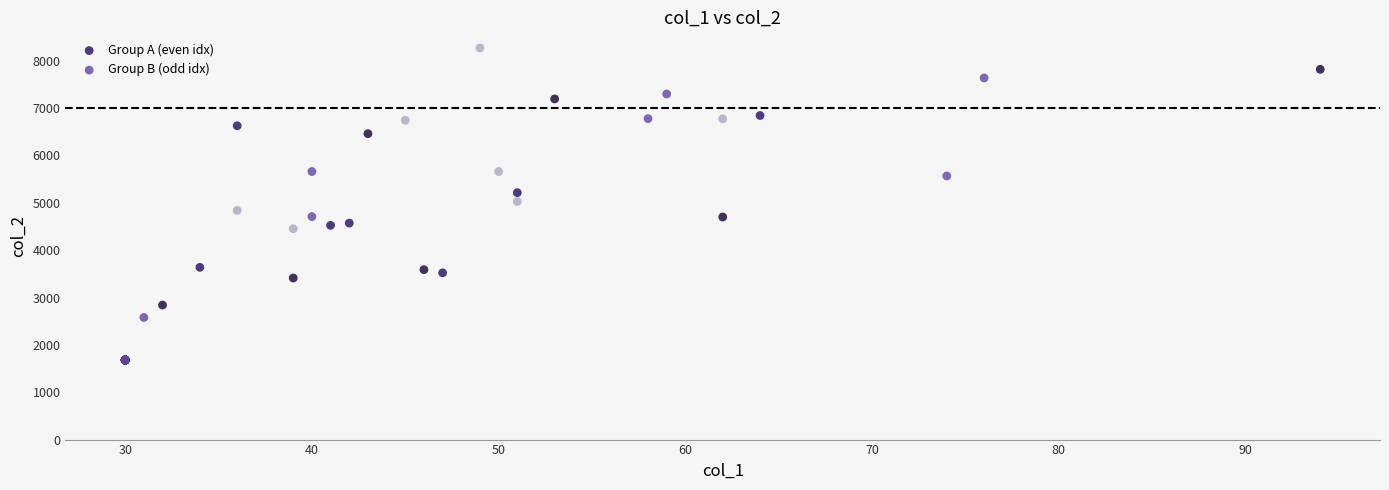

Which series contains the highest Y value?

Group A (even idx)